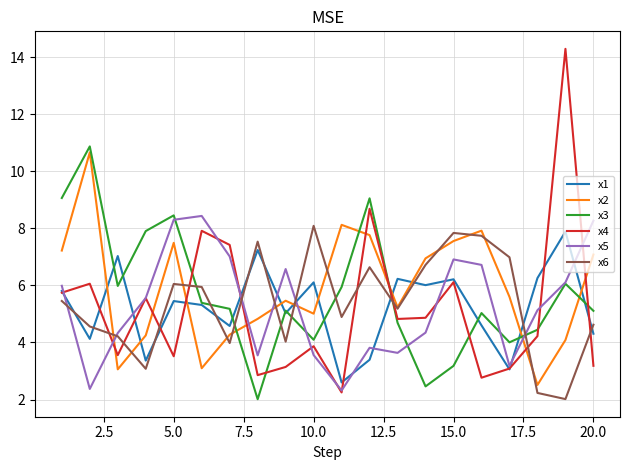

True or false: x1 and x2 cross at least once.

True